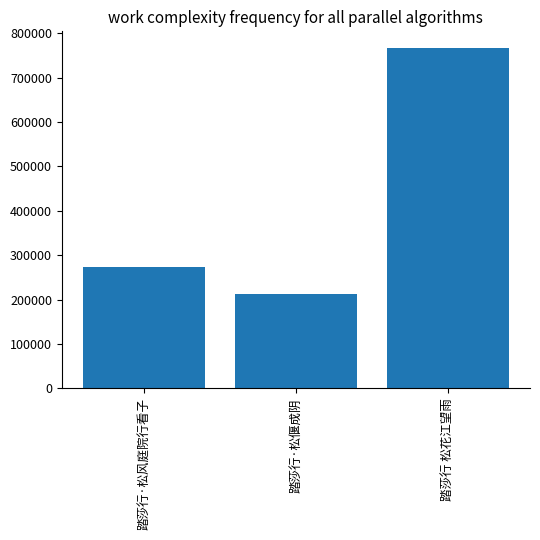

What is the sum of the values at 踏莎行 松花江望雨 and 踏莎行·松偃成阴?

978028